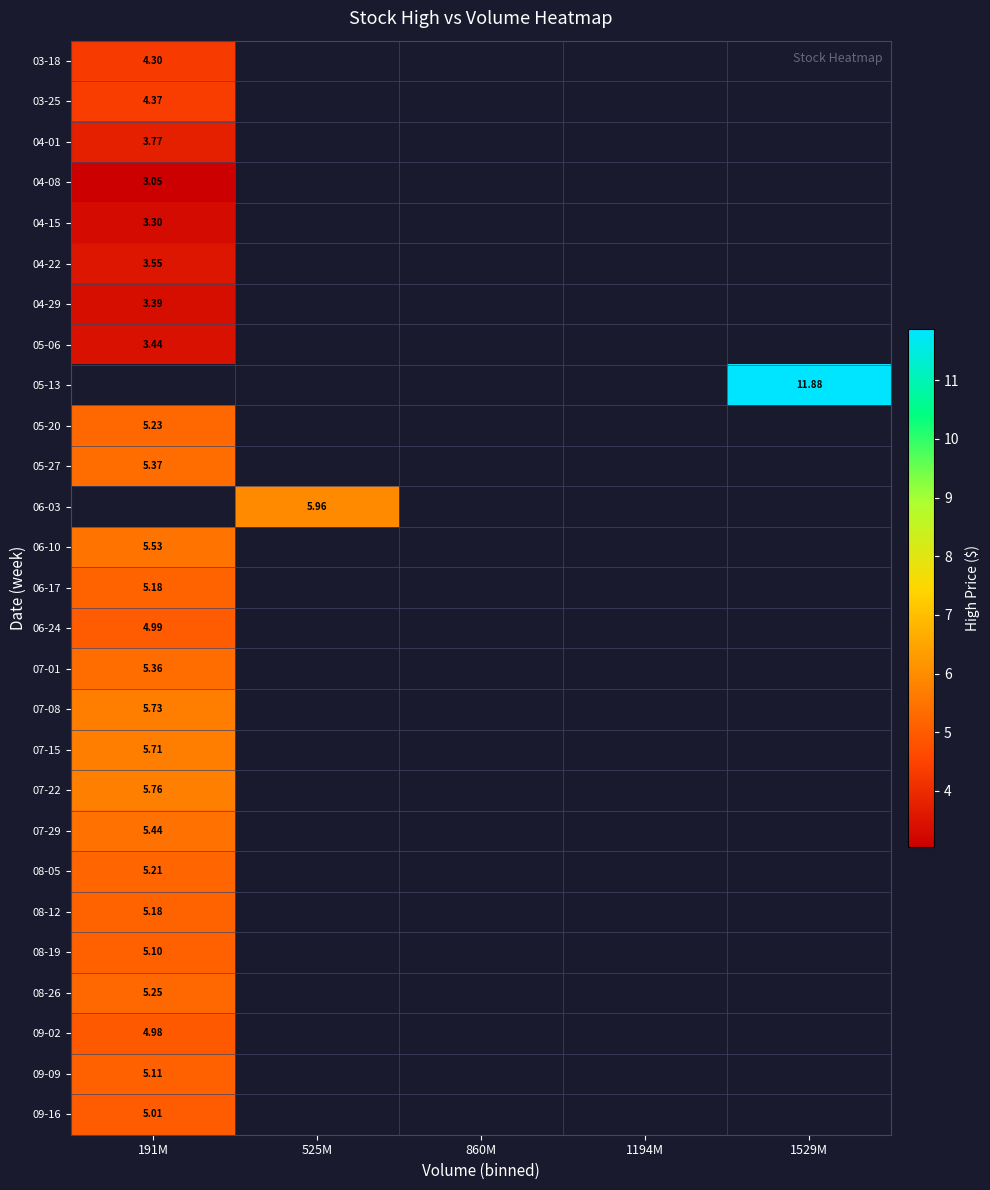

Is it true that 06-24 equals 5.0 at 191M?

True